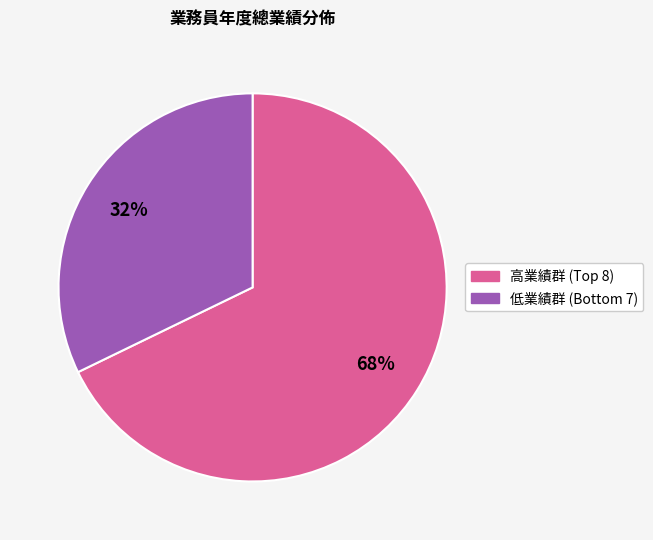

Is there a majority slice in this chart?

Yes